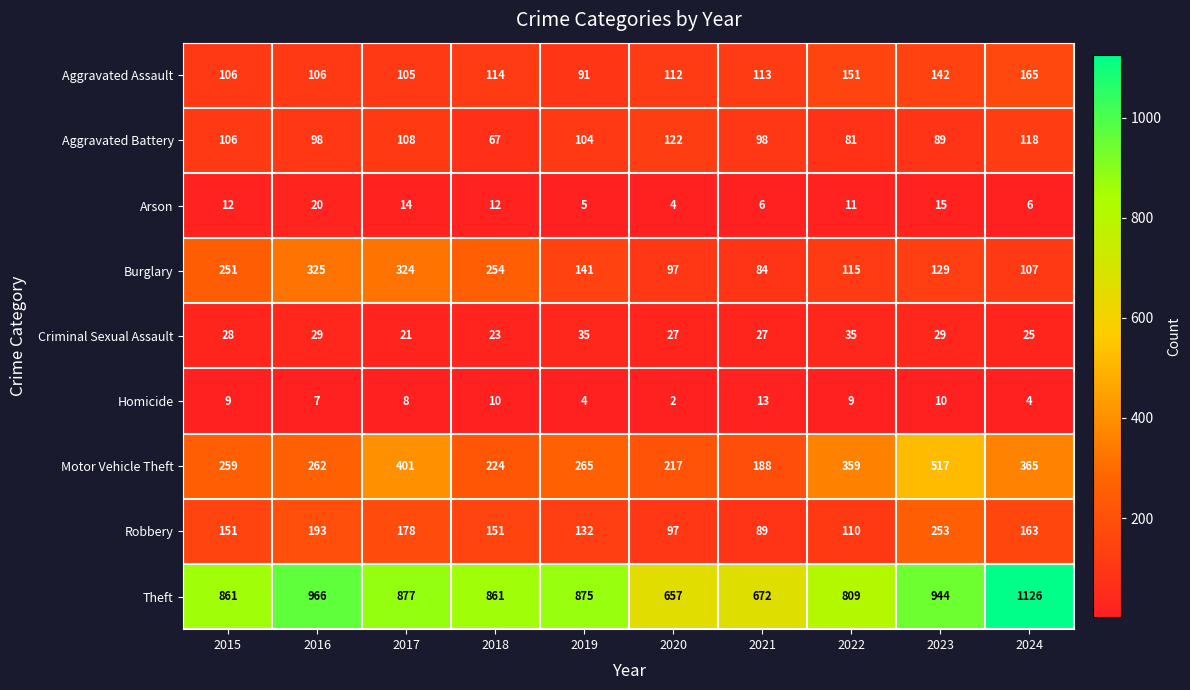

What is the total value across all series at 2017?

2036